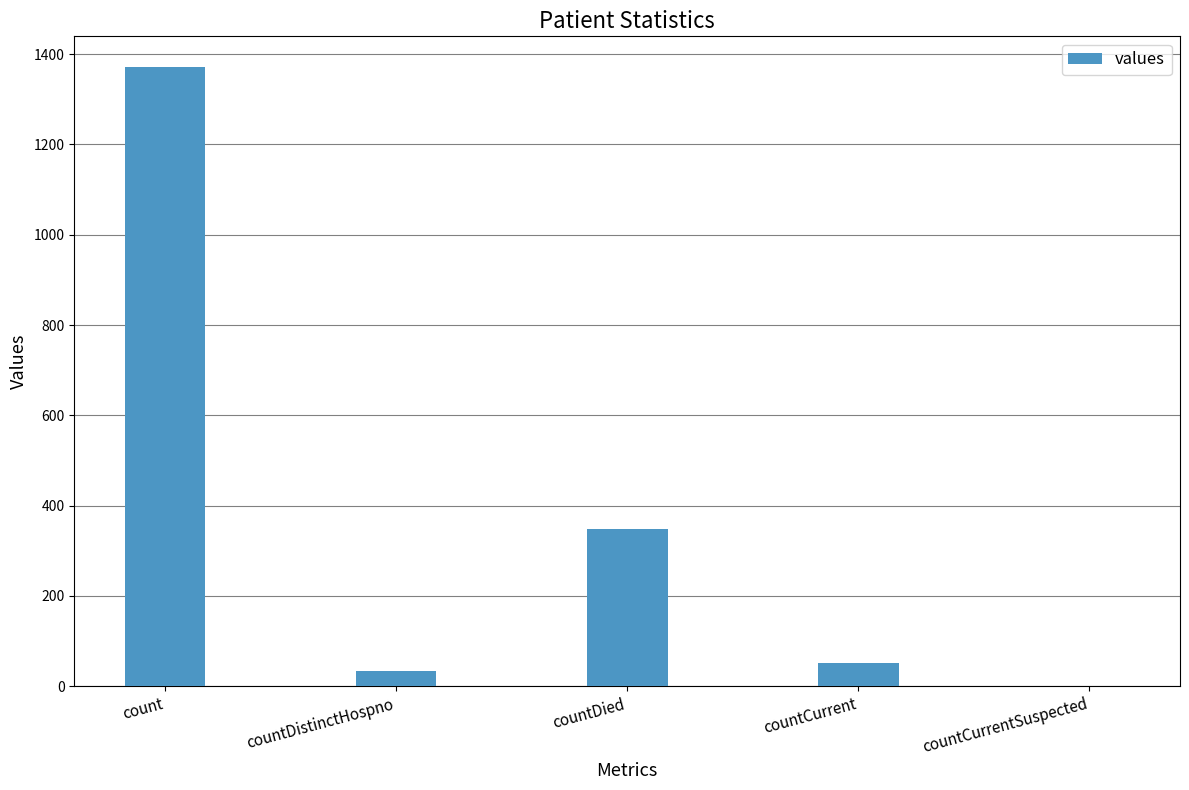

The value at count is 1371. True or false?

True